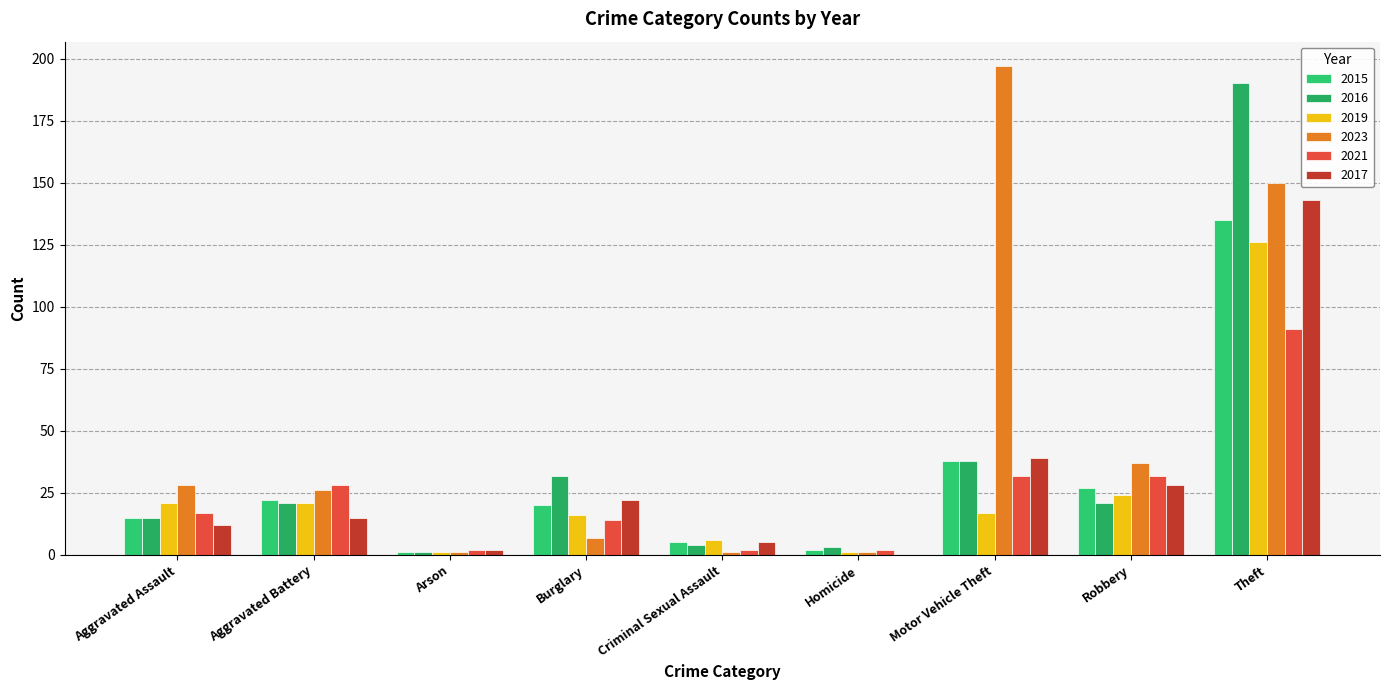

Reading right to left, extract all data points from this chart.

2015: Theft=135	Robbery=27	Motor Vehicle Theft=38	Homicide=2	Criminal Sexual Assault=5	Burglary=20	Arson=1	Aggravated Battery=22	Aggravated Assault=15
2016: Theft=190	Robbery=21	Motor Vehicle Theft=38	Homicide=3	Criminal Sexual Assault=4	Burglary=32	Arson=1	Aggravated Battery=21	Aggravated Assault=15
2019: Theft=126	Robbery=24	Motor Vehicle Theft=17	Homicide=1	Criminal Sexual Assault=6	Burglary=16	Arson=1	Aggravated Battery=21	Aggravated Assault=21
2023: Theft=150	Robbery=37	Motor Vehicle Theft=197	Homicide=1	Criminal Sexual Assault=1	Burglary=7	Arson=1	Aggravated Battery=26	Aggravated Assault=28
2021: Theft=91	Robbery=32	Motor Vehicle Theft=32	Homicide=2	Criminal Sexual Assault=2	Burglary=14	Arson=2	Aggravated Battery=28	Aggravated Assault=17
2017: Theft=143	Robbery=28	Motor Vehicle Theft=39	Homicide=0	Criminal Sexual Assault=5	Burglary=22	Arson=2	Aggravated Battery=15	Aggravated Assault=12